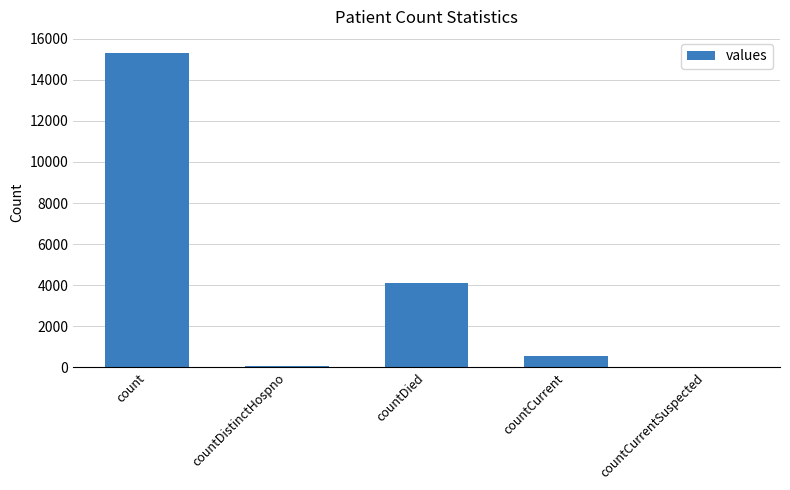

At which category does the chart reach its peak across all series?

count